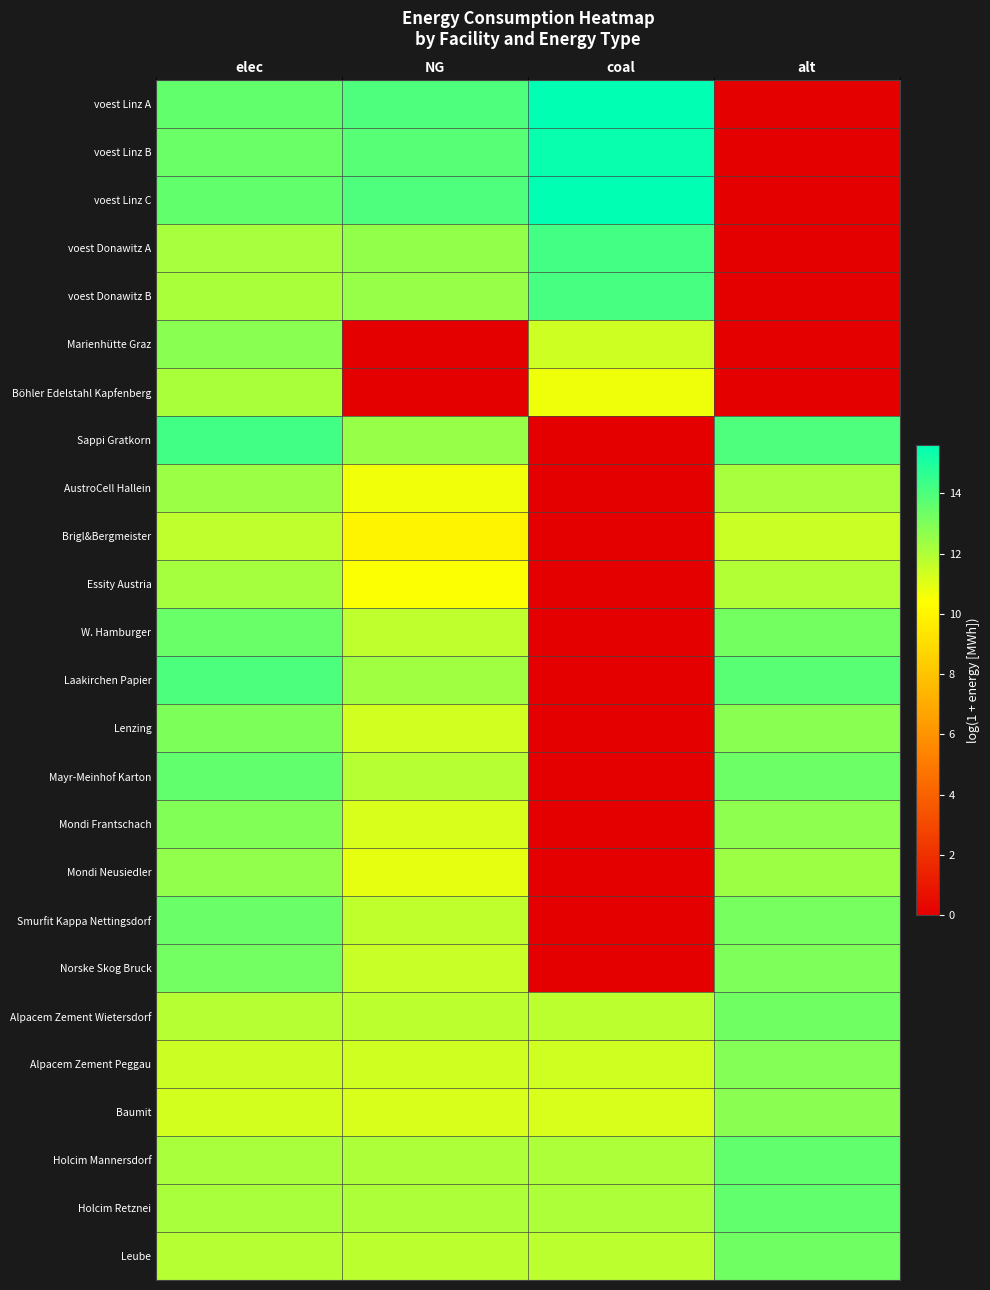

Reading right to left, extract all data points from this chart.

voest Linz A: alt=0.0	coal=15.6	NG=14.0	elec=13.6
voest Linz B: alt=0.0	coal=15.4	NG=13.8	elec=13.4
voest Linz C: alt=0.0	coal=15.6	NG=14.0	elec=13.6
voest Donawitz A: alt=0.0	coal=14.2	NG=12.6	elec=12.2
voest Donawitz B: alt=0.0	coal=14.1	NG=12.5	elec=12.1
Marienhütte Graz: alt=0.0	coal=11.4	NG=0.0	elec=12.8
Böhler Edelstahl Kapfenberg: alt=0.0	coal=10.7	NG=0.0	elec=12.1
Sappi Gratkorn: alt=14.0	coal=0.0	NG=12.5	elec=14.2
AustroCell Hallein: alt=12.2	coal=0.0	NG=10.7	elec=12.4
Brigl&Bergmeister: alt=11.5	coal=0.0	NG=10.0	elec=11.7
Essity Austria: alt=12.0	coal=0.0	NG=10.5	elec=12.2
W. Hamburger: alt=13.2	coal=0.0	NG=11.7	elec=13.4
Laakirchen Papier: alt=13.8	coal=0.0	NG=12.3	elec=14.0
Lenzing: alt=12.8	coal=0.0	NG=11.3	elec=13.0
Mayr-Meinhof Karton: alt=13.3	coal=0.0	NG=11.9	elec=13.6
Mondi Frantschach: alt=12.7	coal=0.0	NG=11.2	elec=12.9
Mondi Neusiedler: alt=12.4	coal=0.0	NG=10.9	elec=12.6
Smurfit Kappa Nettingsdorf: alt=13.2	coal=0.0	NG=11.7	elec=13.4
Norske Skog Bruck: alt=13.0	coal=0.0	NG=11.5	elec=13.2
Alpacem Zement Wietersdorf: alt=13.3	coal=11.8	NG=11.8	elec=11.9
Alpacem Zement Peggau: alt=12.9	coal=11.4	NG=11.4	elec=11.4
Baumit: alt=12.7	coal=11.2	NG=11.2	elec=11.3
Holcim Mannersdorf: alt=13.6	coal=12.1	NG=12.1	elec=12.1
Holcim Retznei: alt=13.6	coal=12.1	NG=12.1	elec=12.1
Leube: alt=13.3	coal=11.8	NG=11.8	elec=11.9